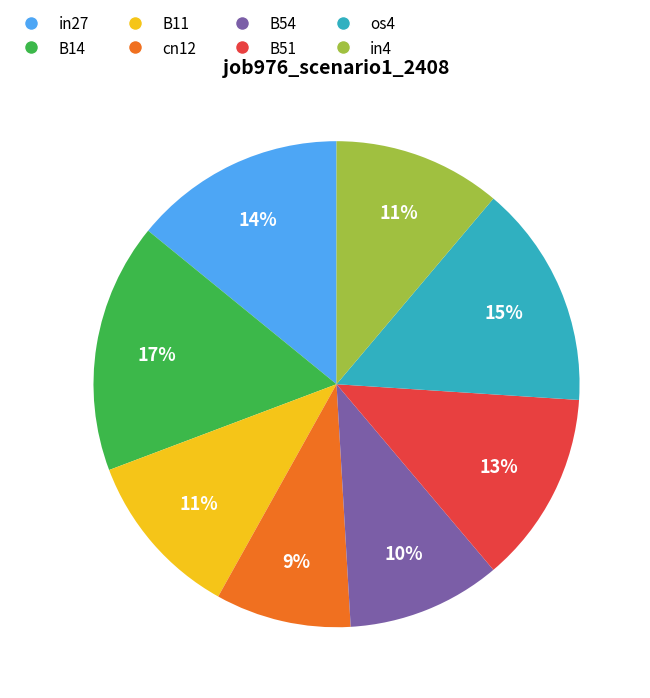

To the nearest percent, what portion does B11 represent?

11%